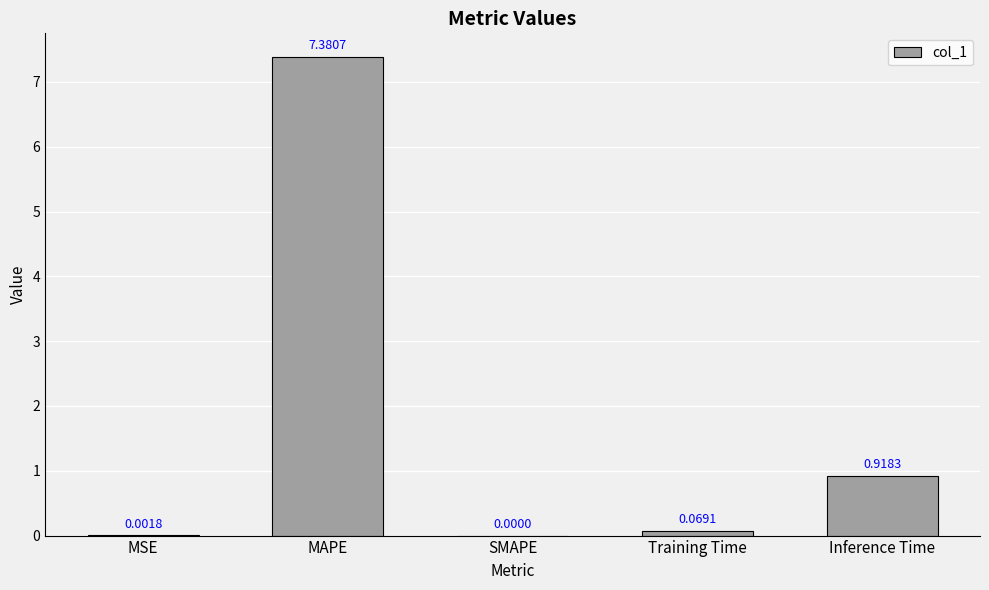

At which label is the value closest to 3?

Inference Time